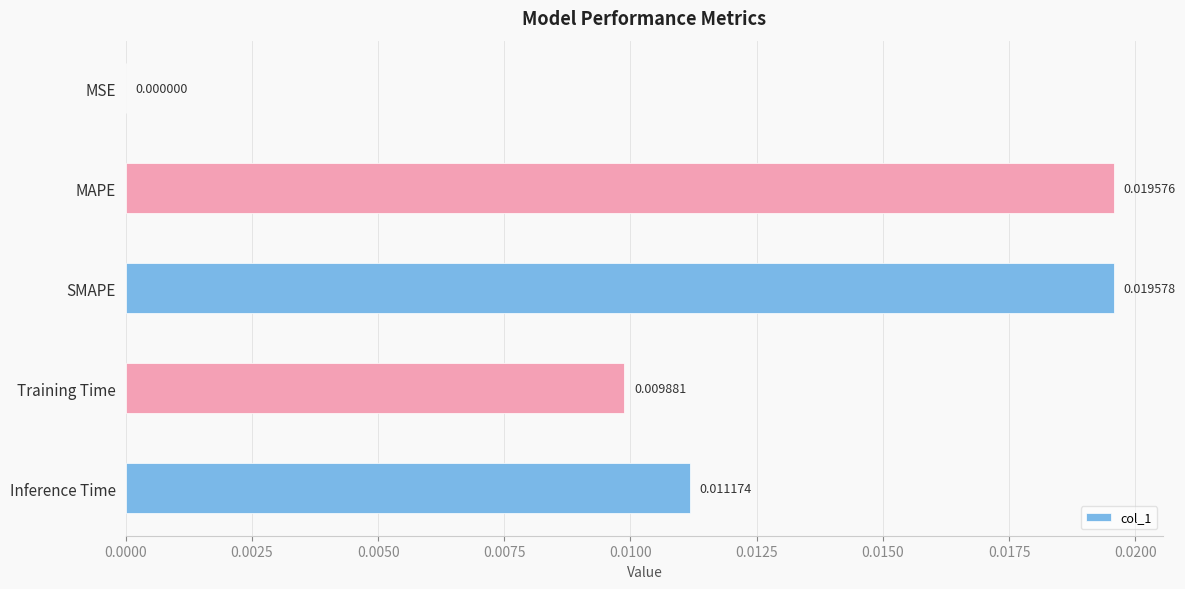

Where is the data nearest to the value 0?

MSE